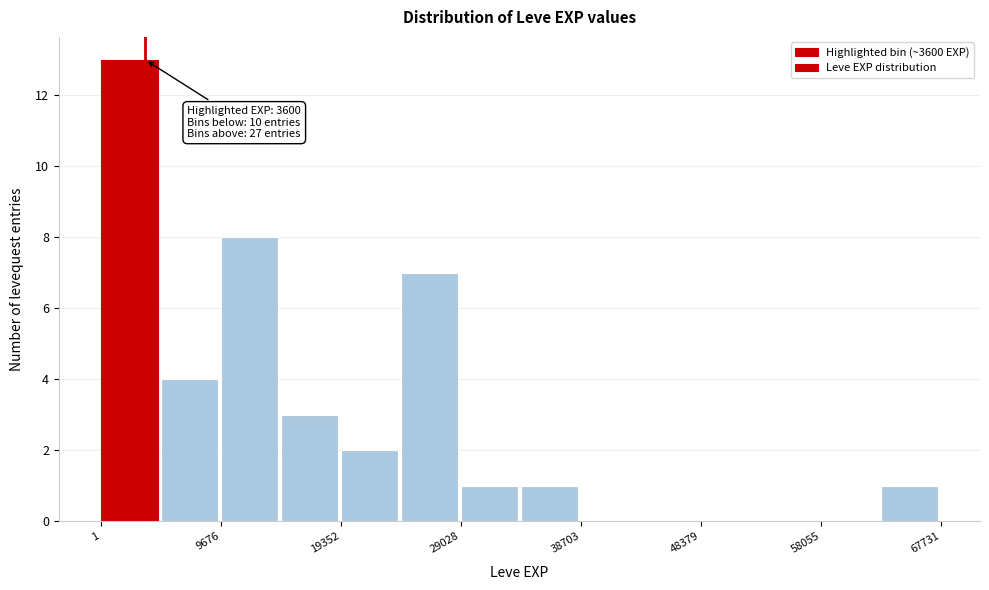

Over which range of the x-axis is the bar tallest?

0 to 5000